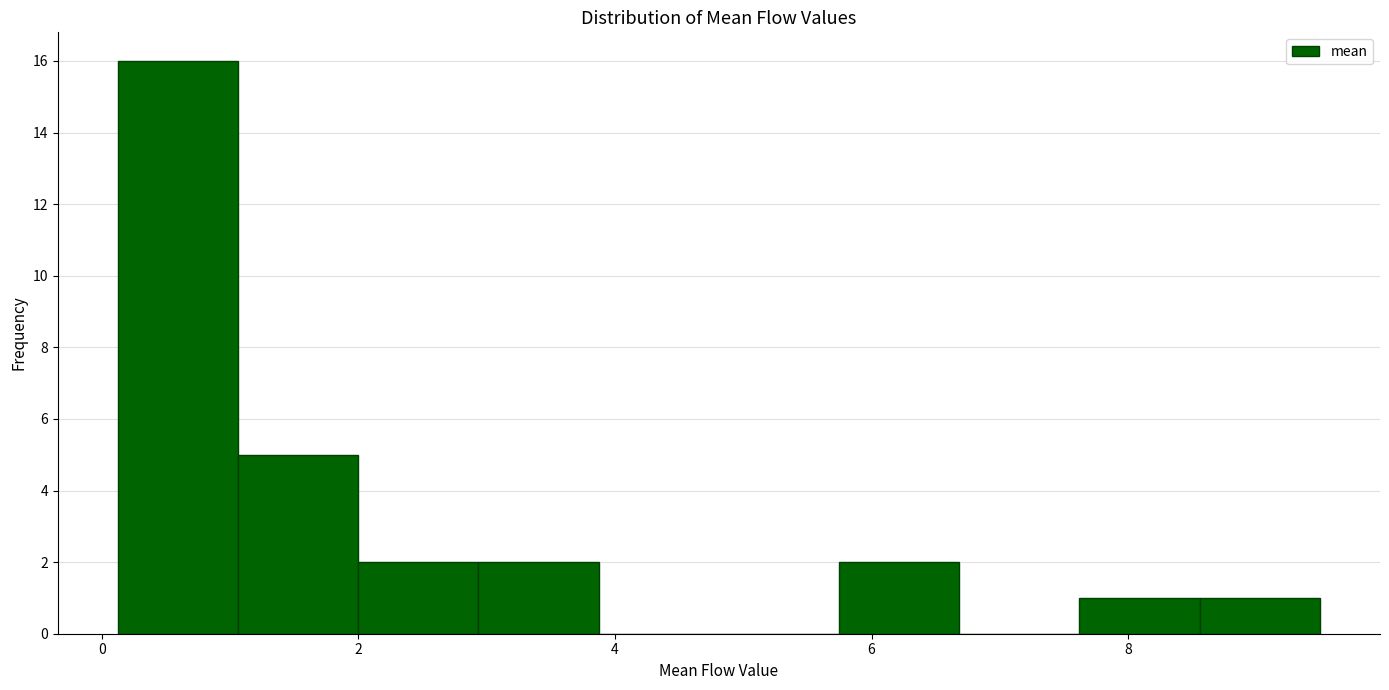

Which range on the x-axis has the tallest bar?

0.2 to 1.0